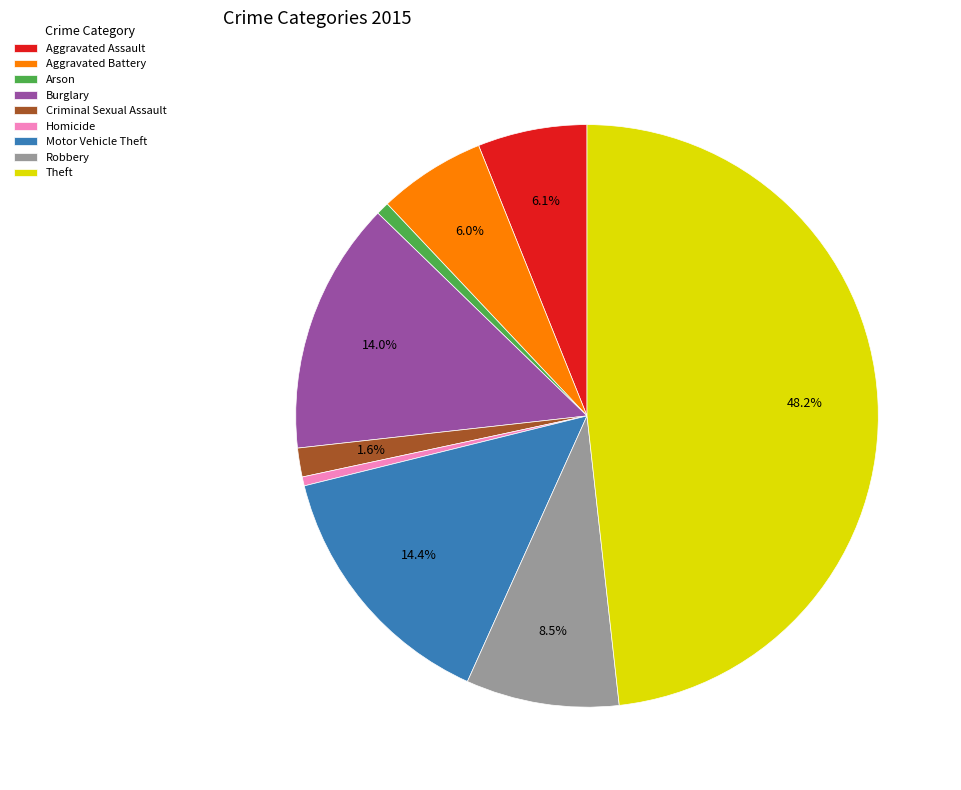

What percentage is NOT represented by Aggravated Assault?

93.9%